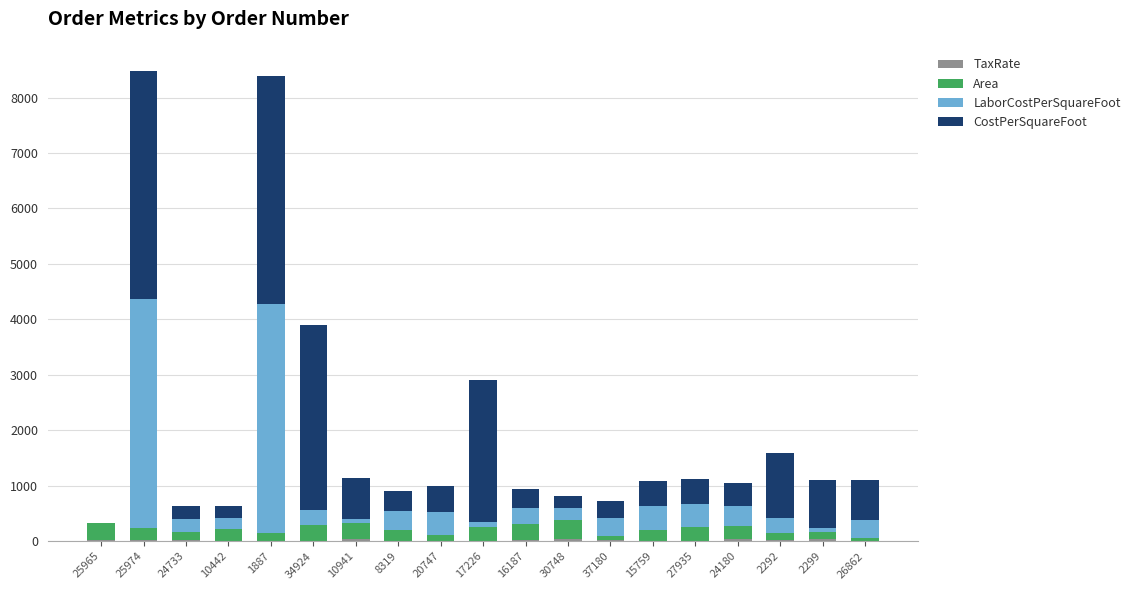

Which series has the largest total across all categories?

CostPerSquareFoot